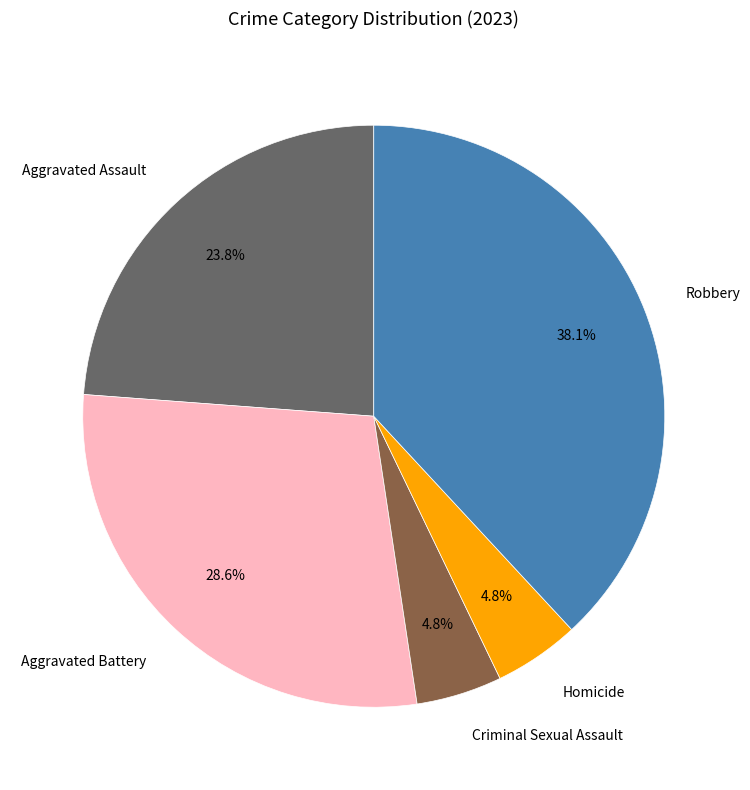

How many slices are in this pie chart?

5